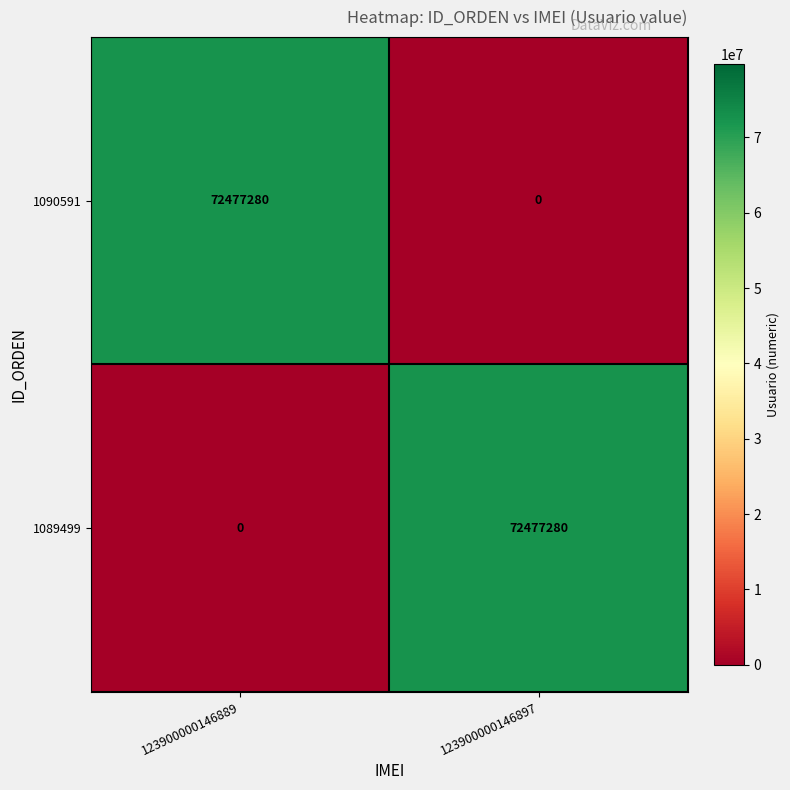

What is the sum of the 1090591 values at 123900000146897 and 123900000146889?

72477280